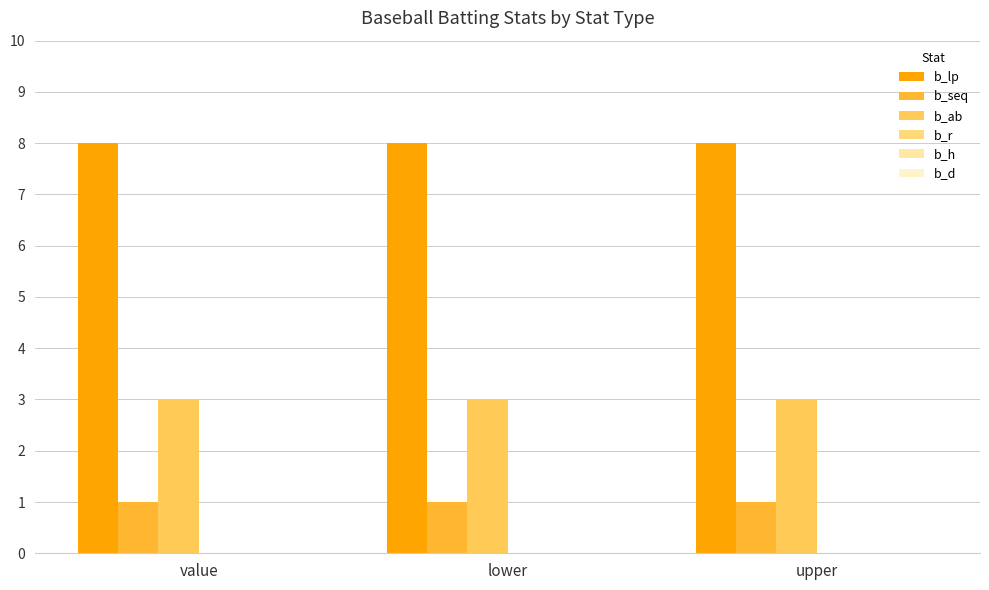

What is the average value of the b_ab series?

3